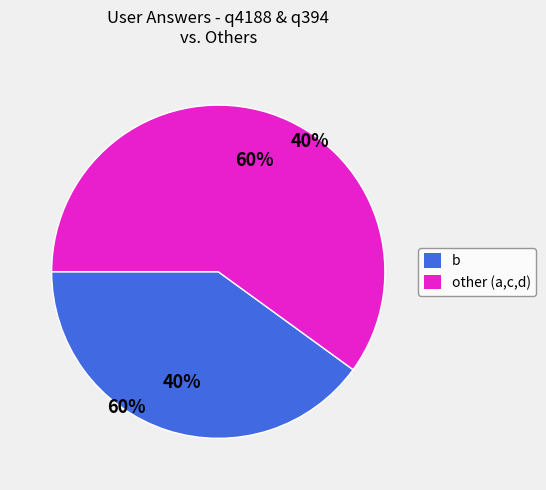

To the nearest percent, what is the difference between the largest and smallest slice percentages?

20%